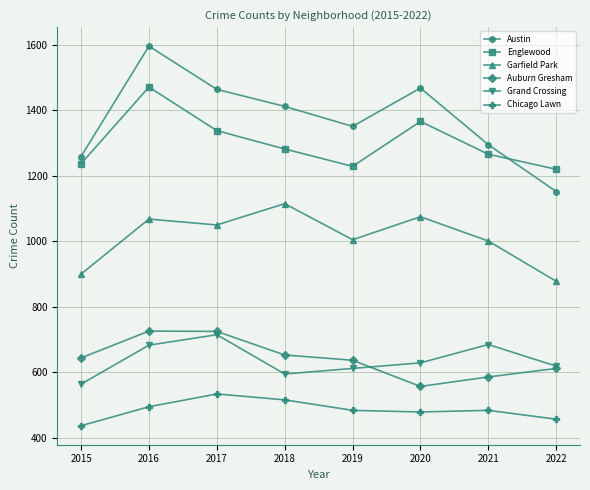

What is the difference between the maximum and minimum values in the Chicago Lawn series?

97